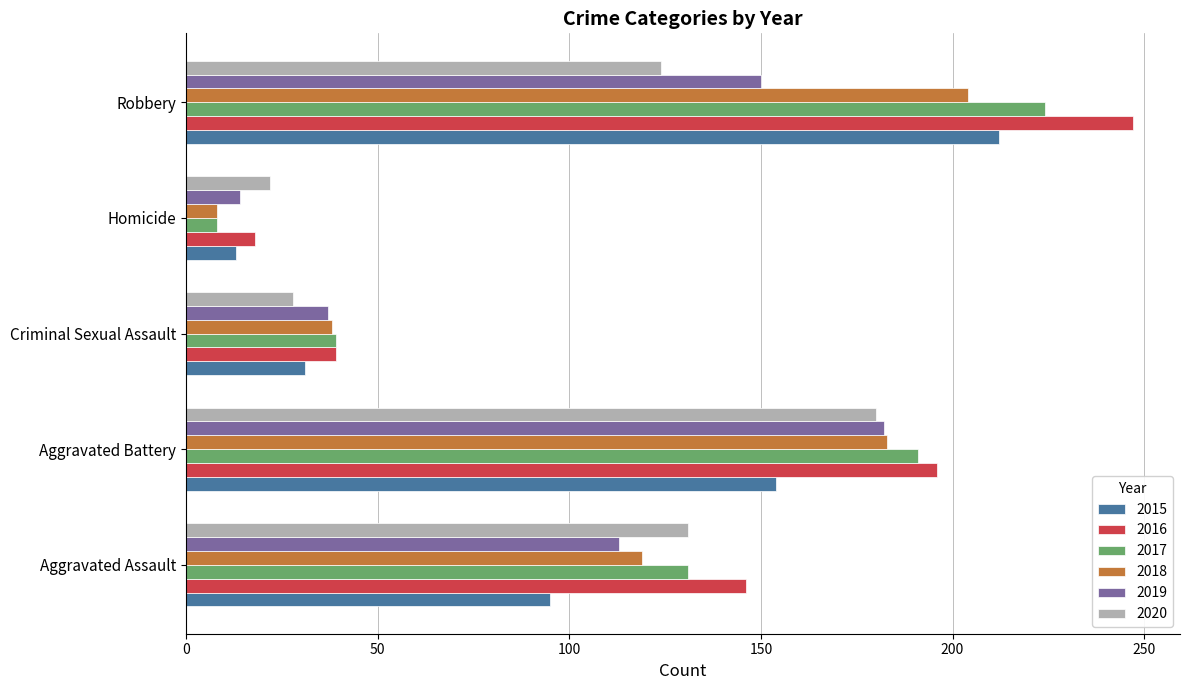

What is the difference between the highest and lowest values at Homicide?

14